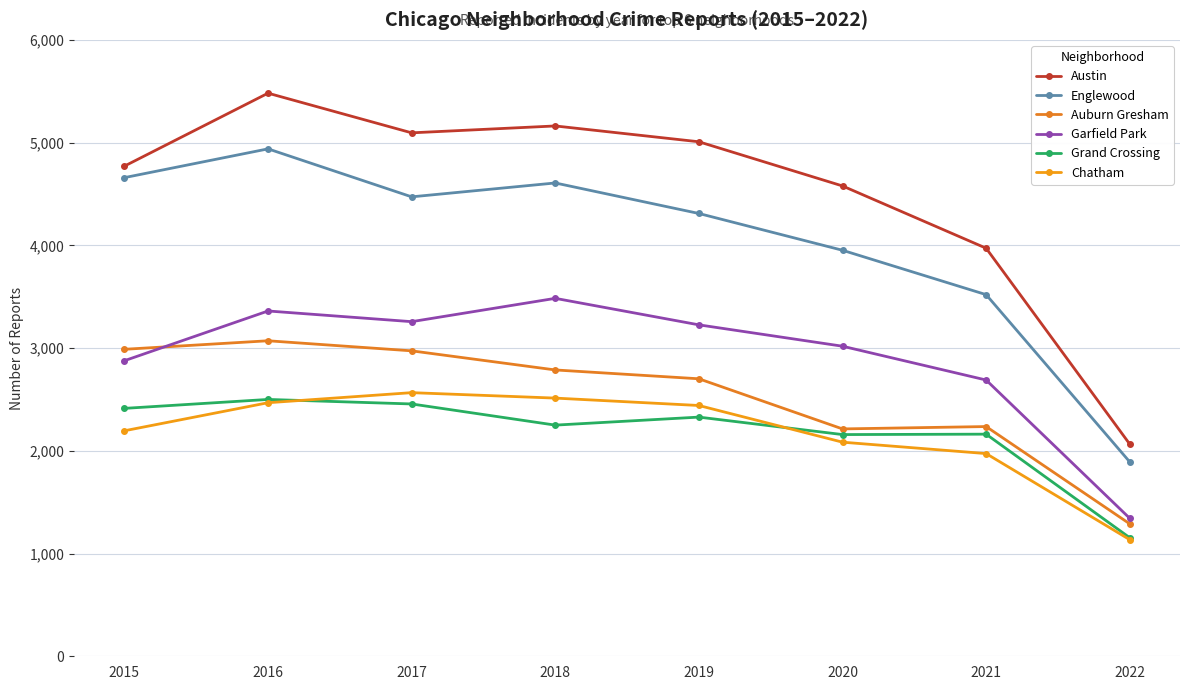

Read the Austin value at 2020, to the nearest 50.

4600